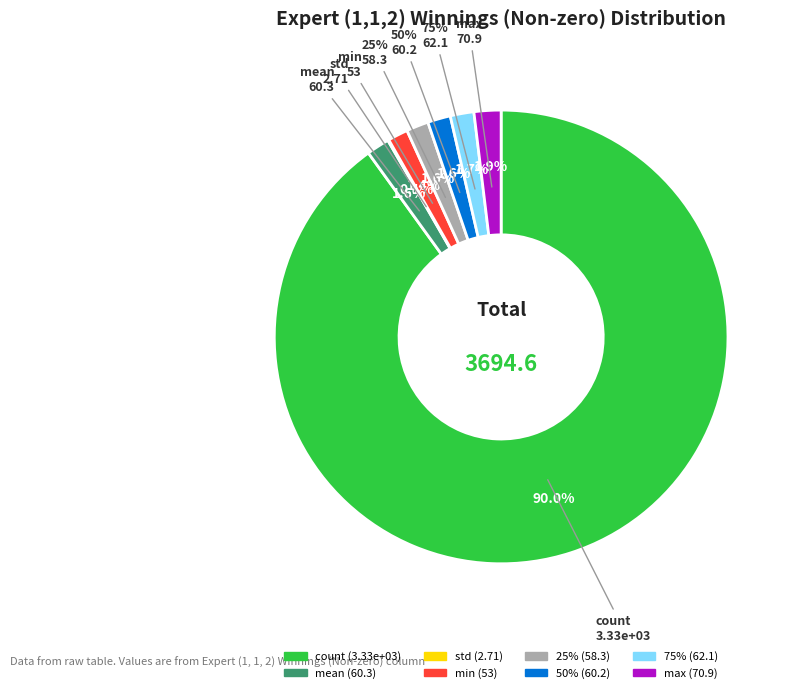

To the nearest percent, what is the average slice percentage?

12%